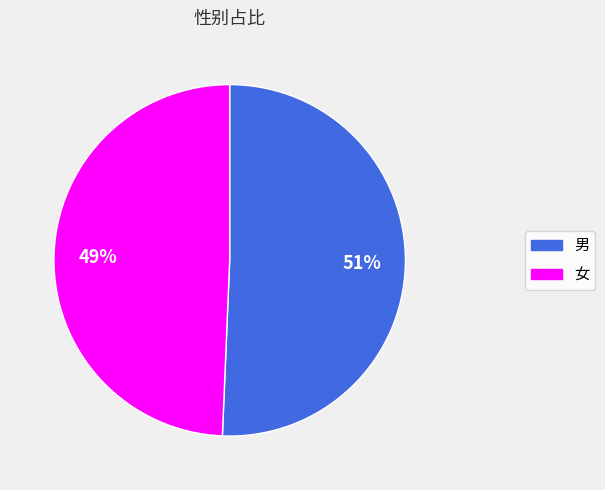

Rank the categories by value from highest to lowest.

男, 女